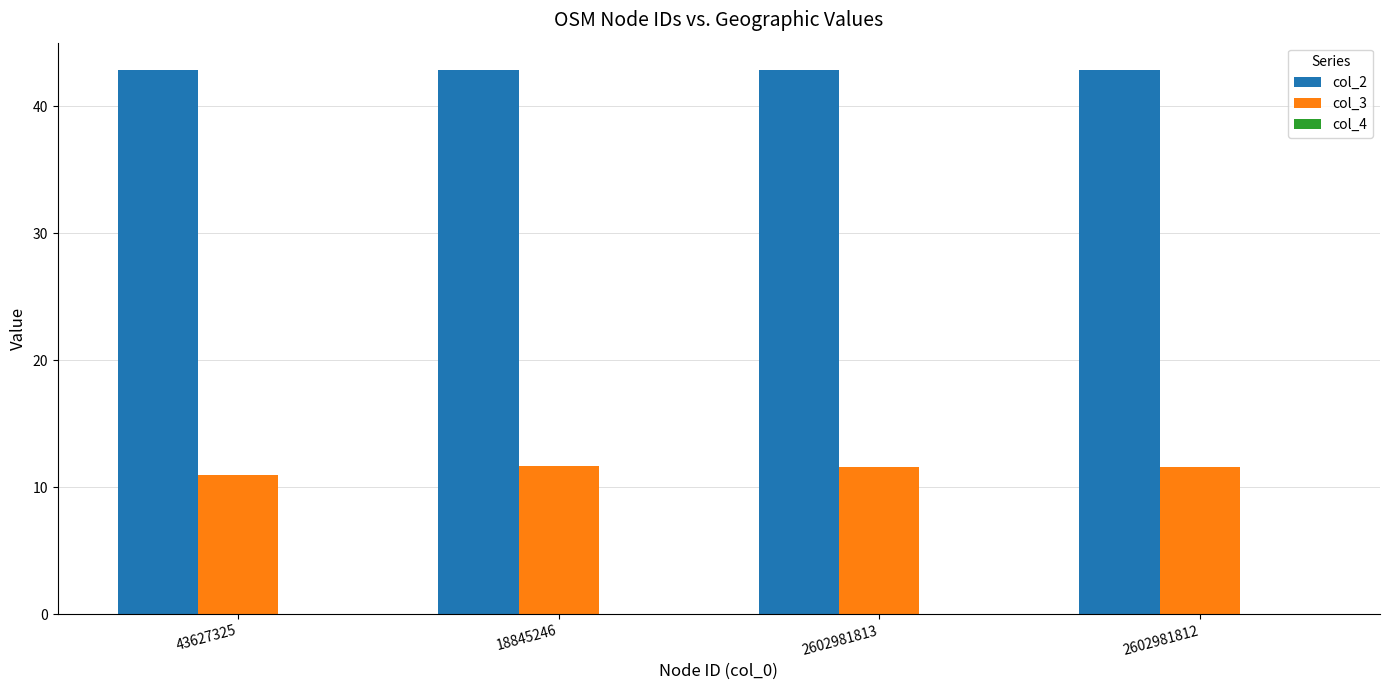

How many groups of bars are there?

4